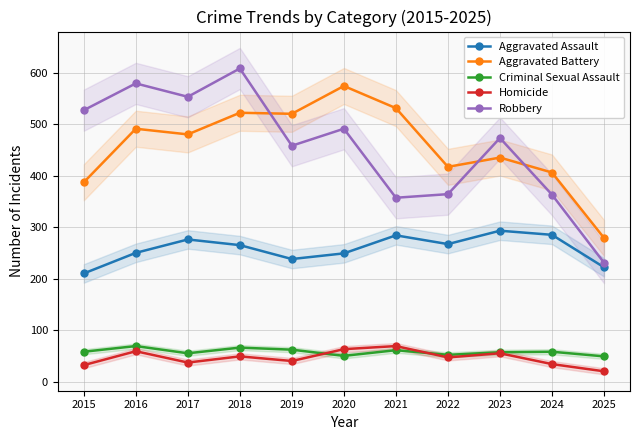

The Aggravated Battery series shows 522 at 2018. True or false?

True